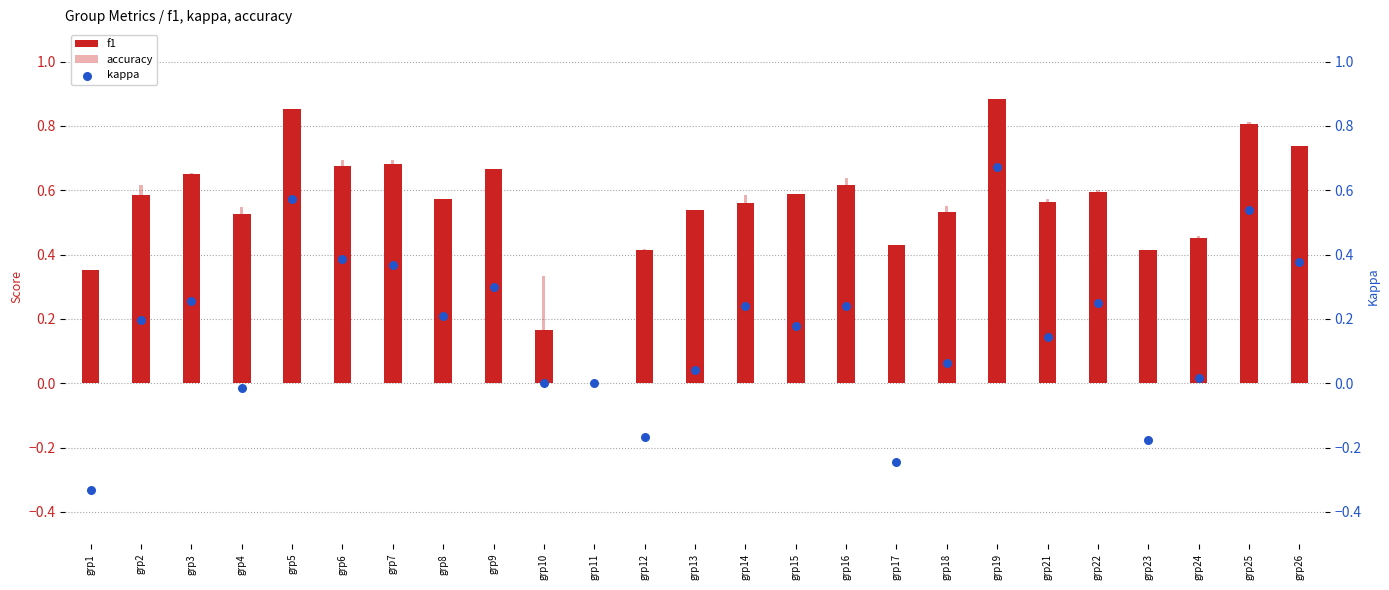

What are all the series names shown in the legend?

f1, accuracy, kappa